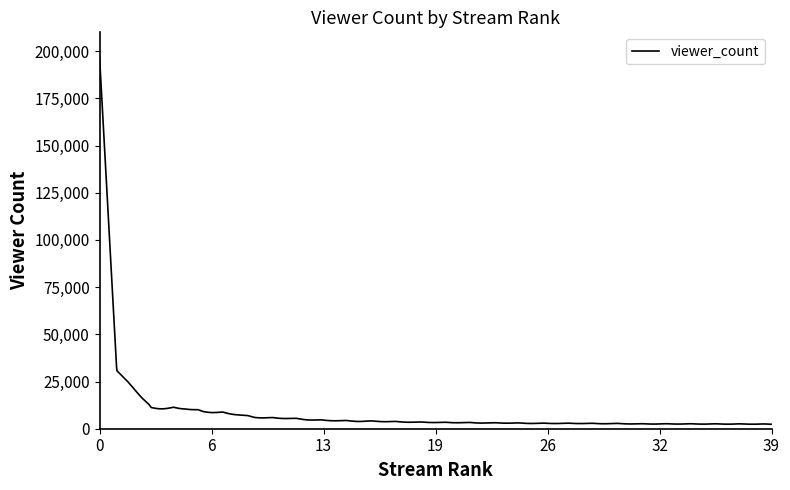

What is the difference between the maximum and minimum values?

194800.8